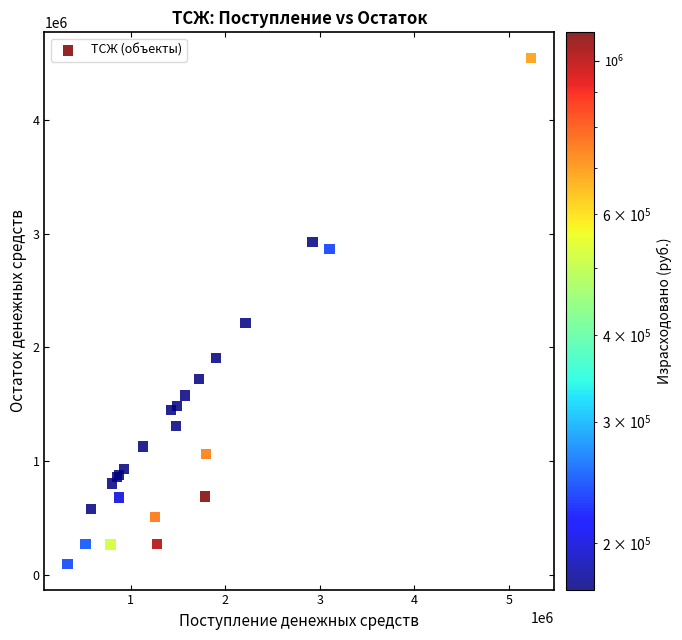

What Y value in the scatter plot is closest to 2319499?

2215161.3